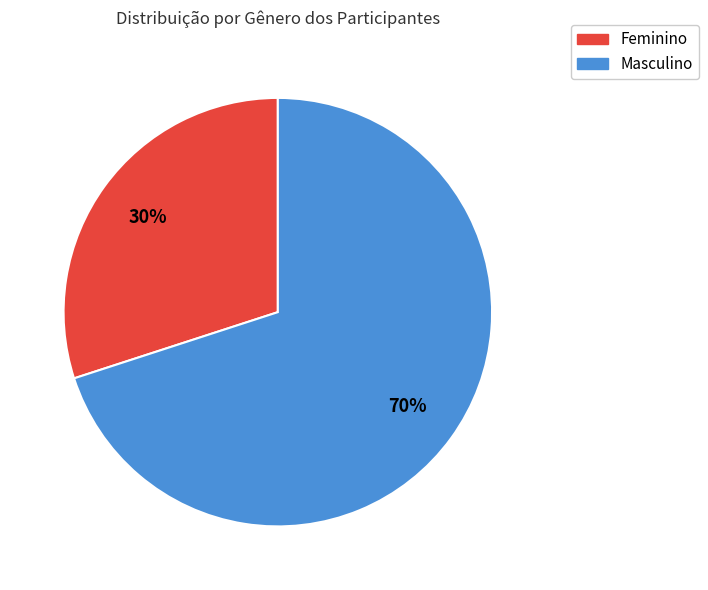

To the nearest percent, what is the difference between the largest and smallest slice percentages?

40%